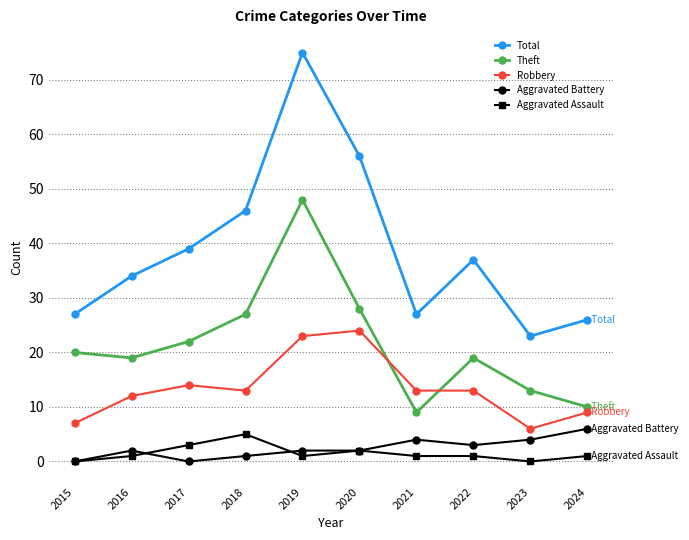

The value of Total at 2020 is 37. True or false?

False